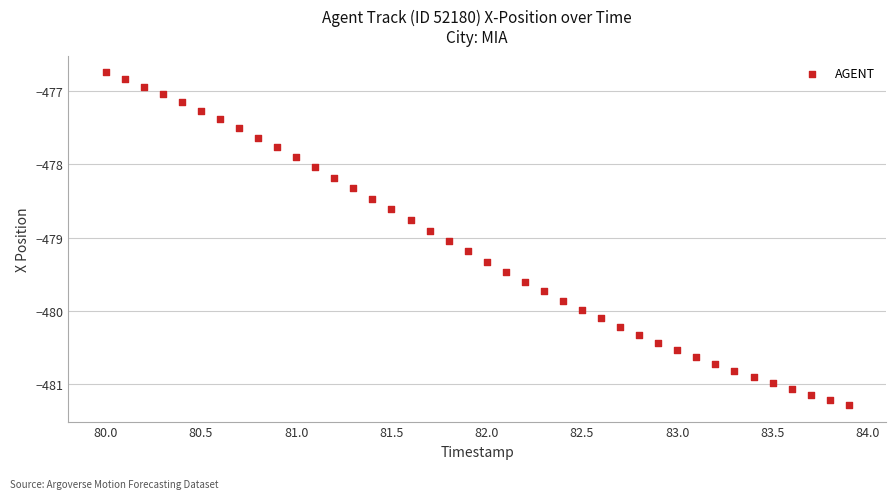

What is the range of Y values (max minus min)?

4.5